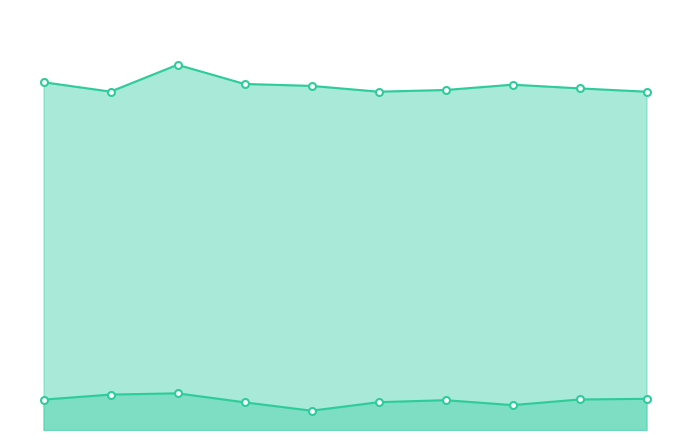

At how many categories does at least one series exceed 0?

10